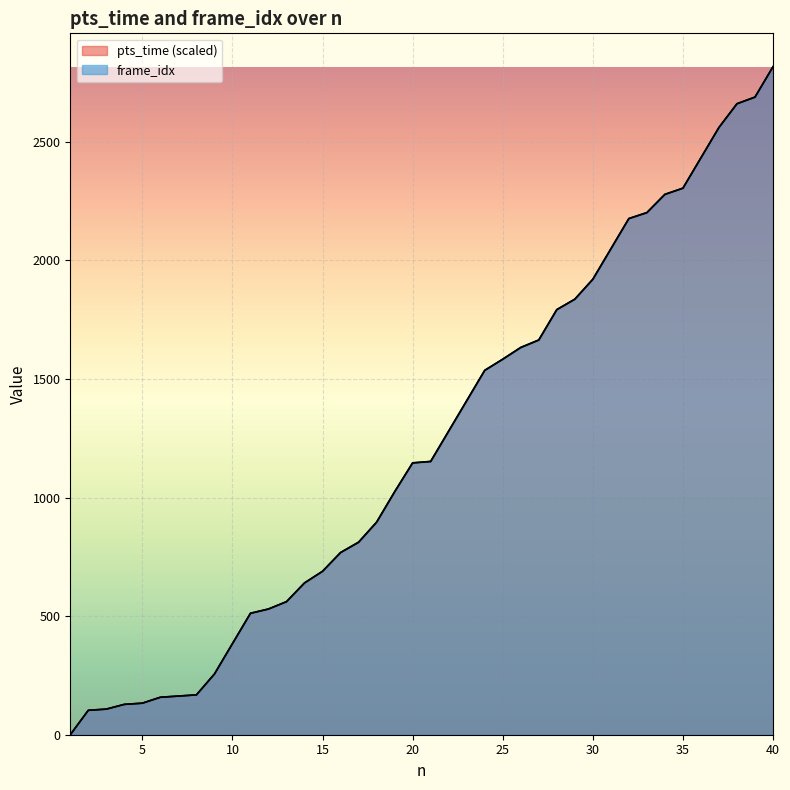

What is the greatest value displayed?

2816.0